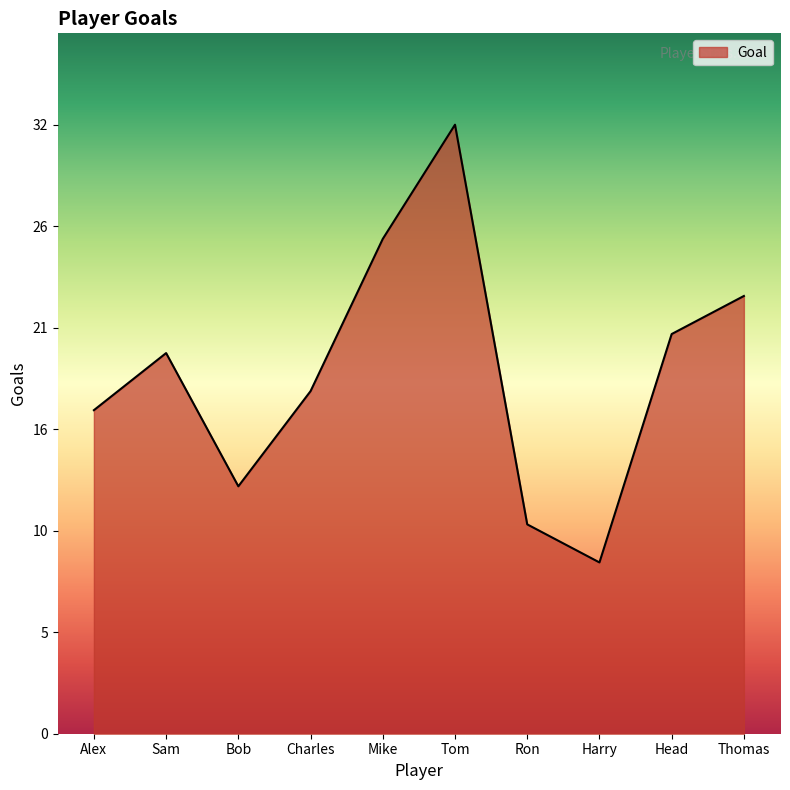

Is this an area chart (filled region under the line)?

Yes